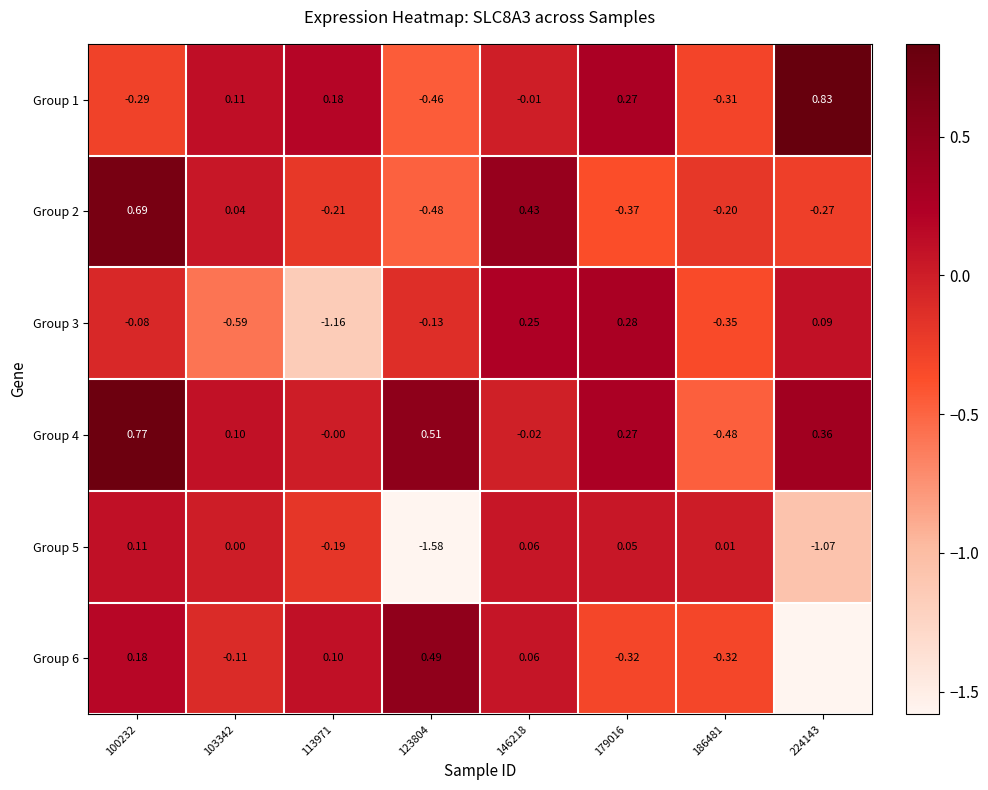

Rank the categories by Group 5 value from highest to lowest.

100232, 146218, 179016, 186481, 103342, 113971, 224143, 123804